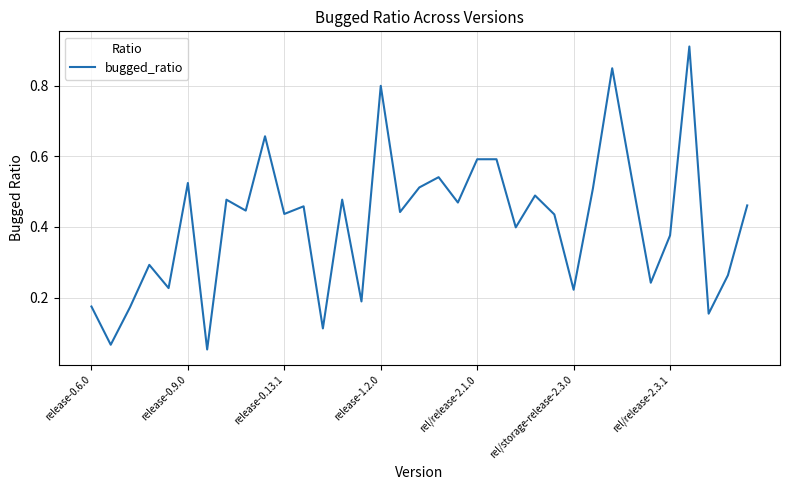

Does the chart display data point markers on the line(s)?

No